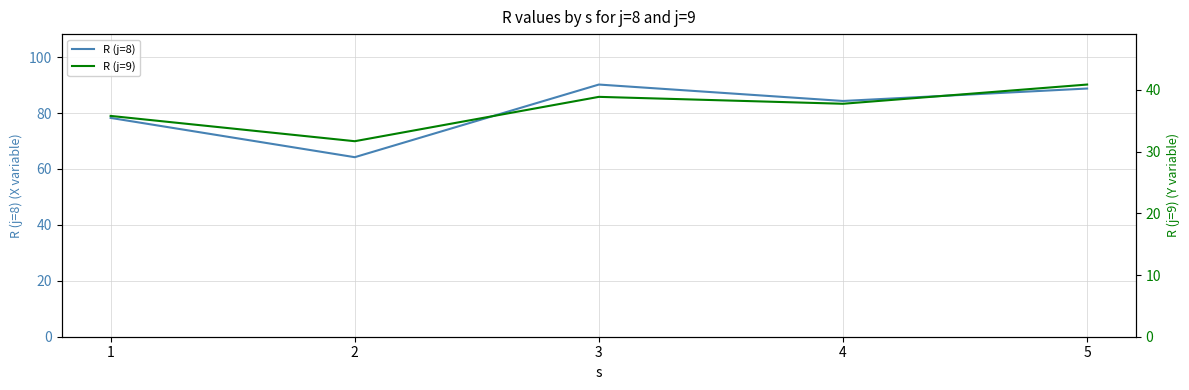

What is the value of the R (j=9) point at the 5th from the left?

40.9